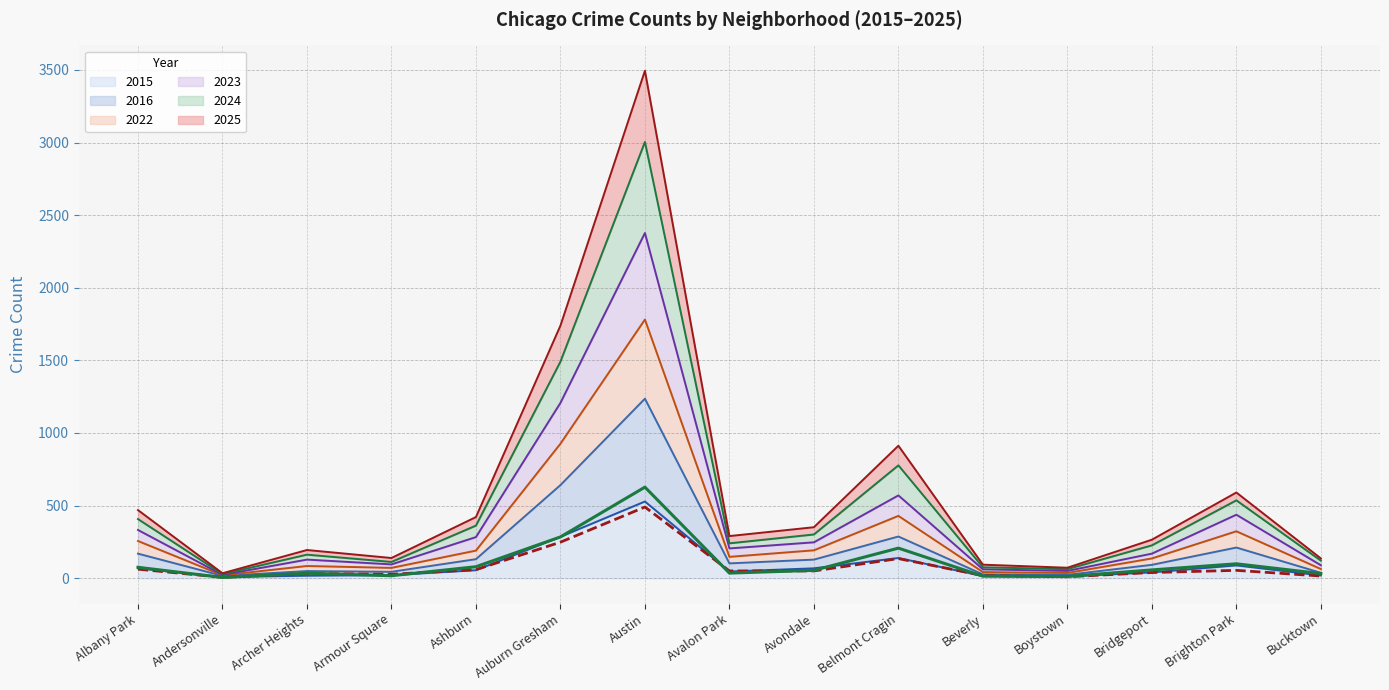

How many data points in 2024 (line) are above 54?

7